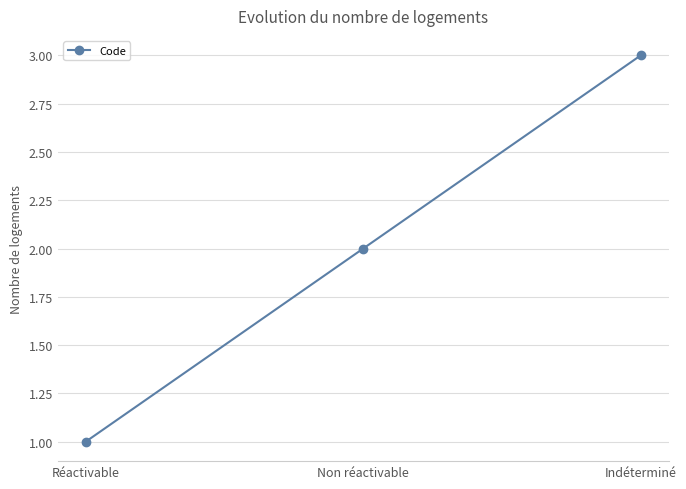

Rank the categories by value from lowest to highest.

Réactivable, Non réactivable, Indéterminé